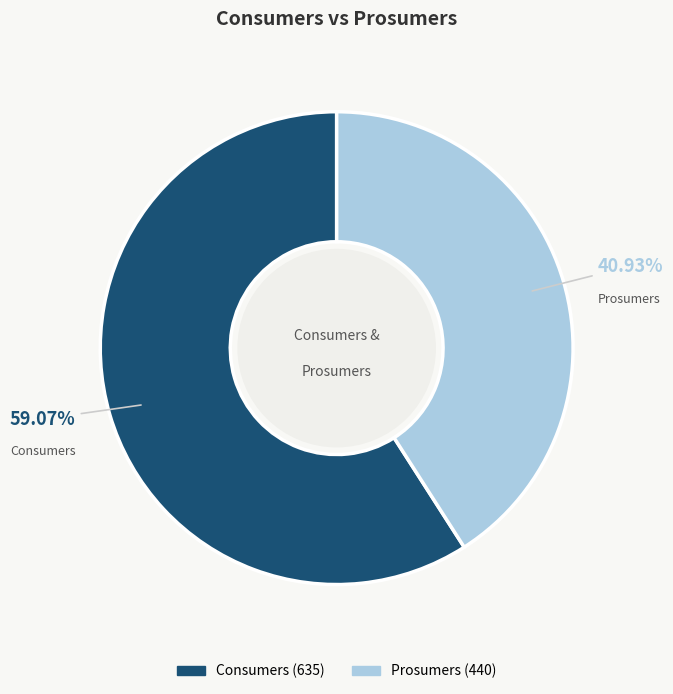

Which slice is the largest?

Consumers